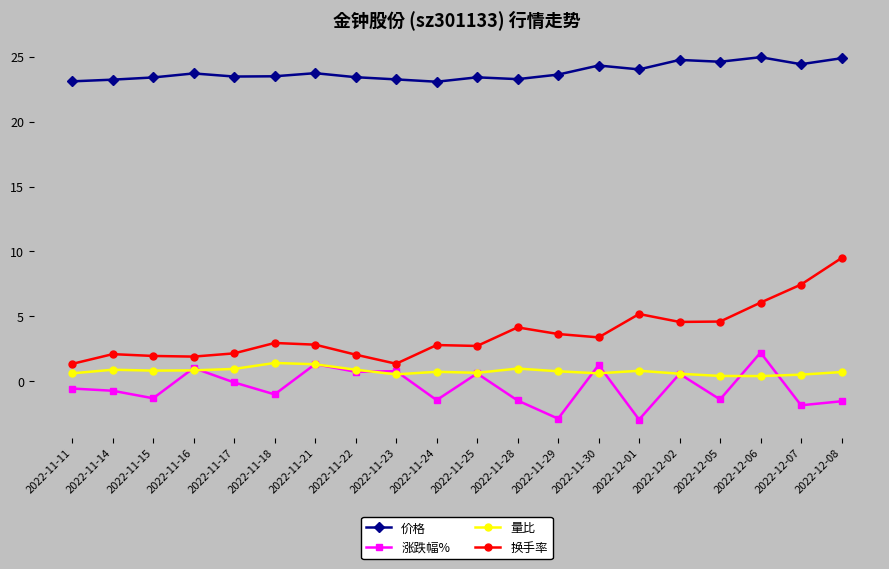

Between 2022-11-28 and 2022-12-02, which series saw the biggest shift?

涨跌幅%